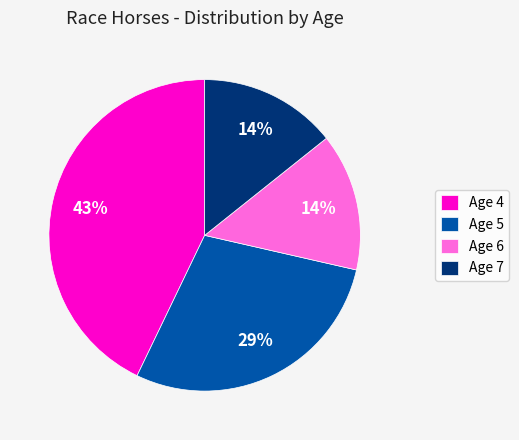

Between Age 6 and Age 4, which is larger?

Age 4